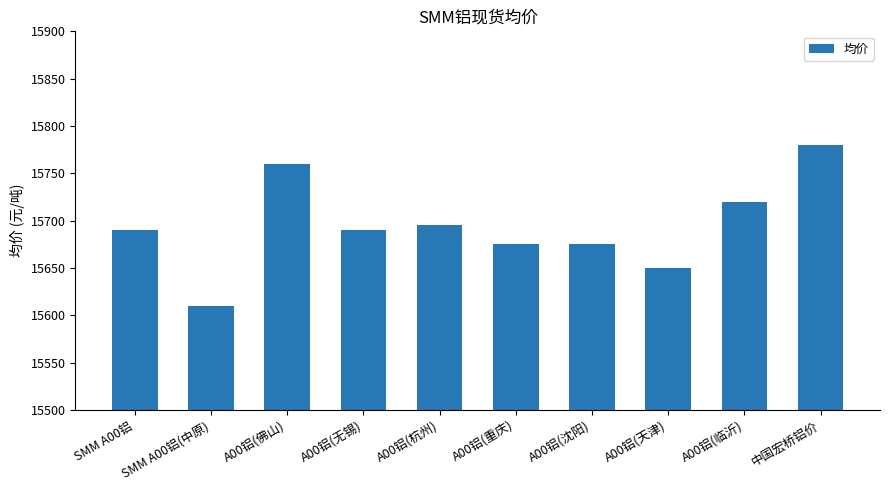

What is the sum of all values?

156945